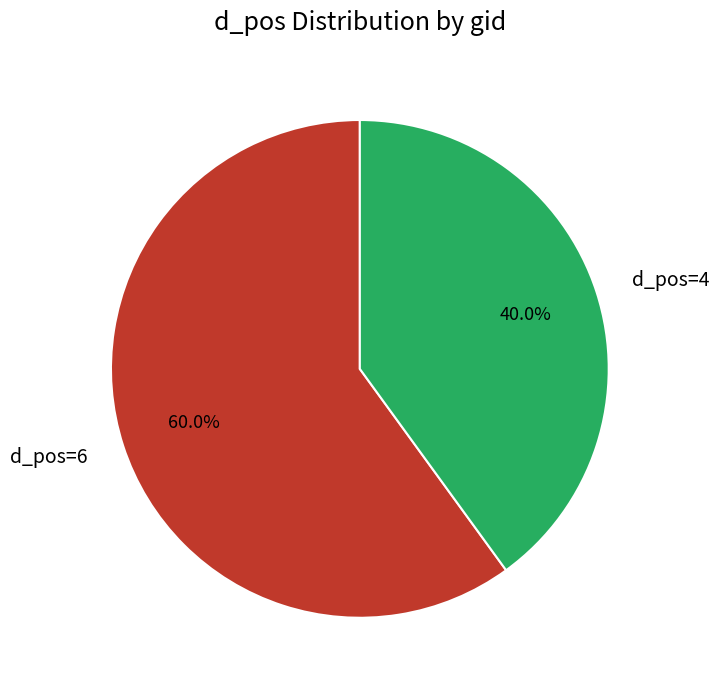

Is d_pos=6 the majority of the pie?

Yes